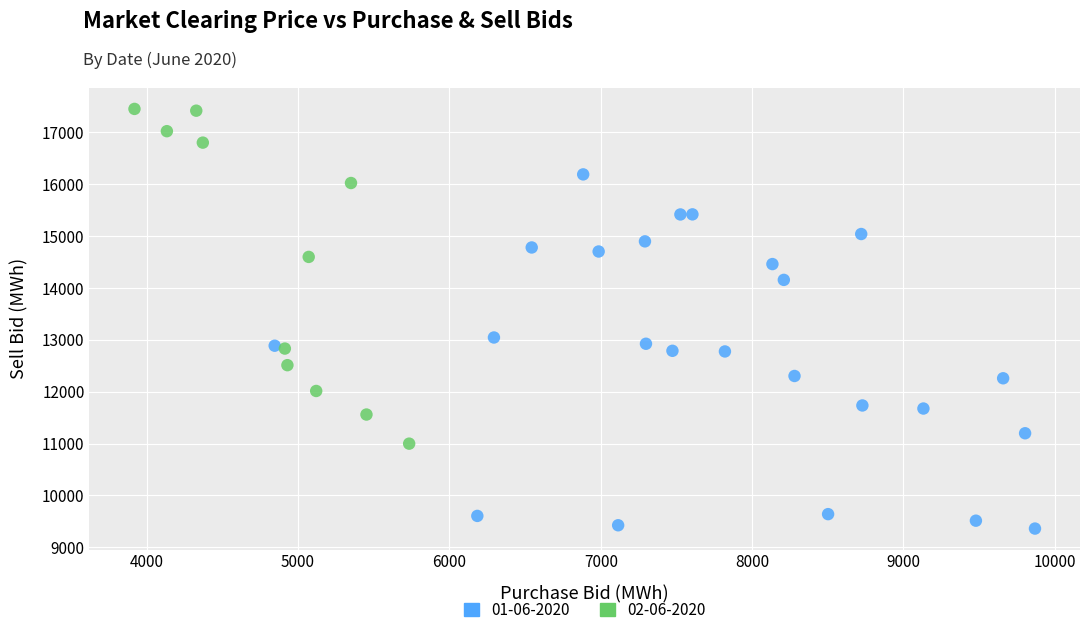

Which series contains the highest Y value?

02-06-2020